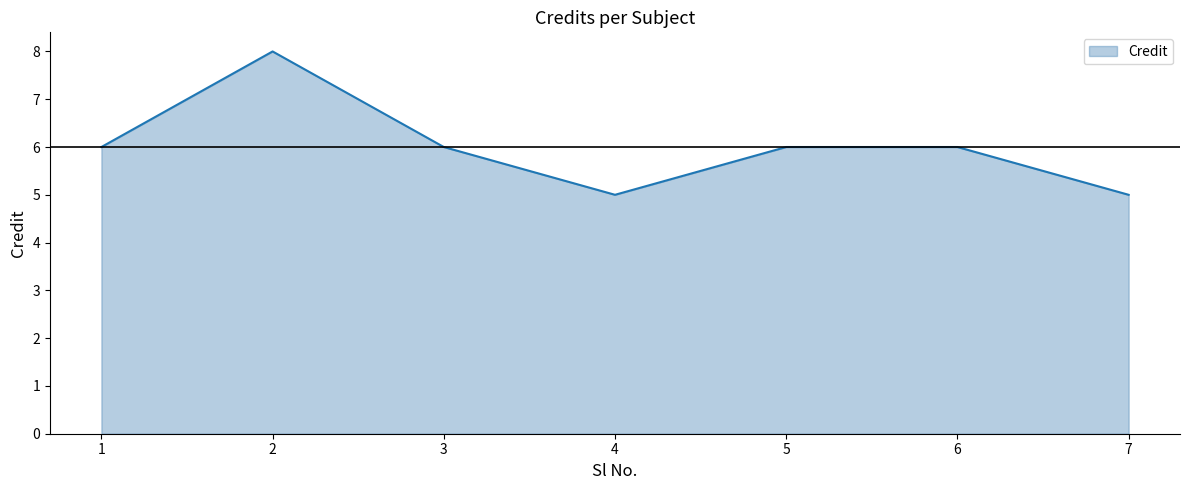

What is the smallest value displayed?

5